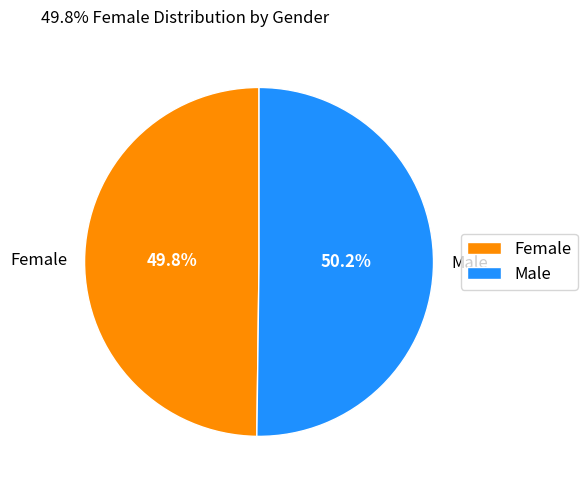

What is the ratio of the value at Female to the value at Male?

1.0